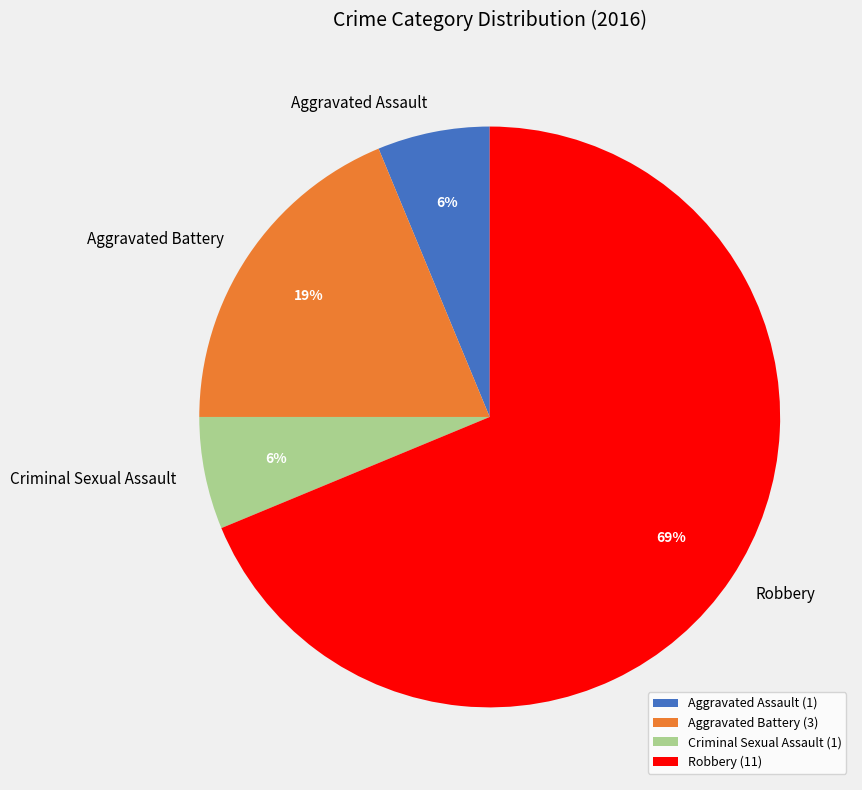

Is it true that Criminal Sexual Assault is 6% of the pie?

True